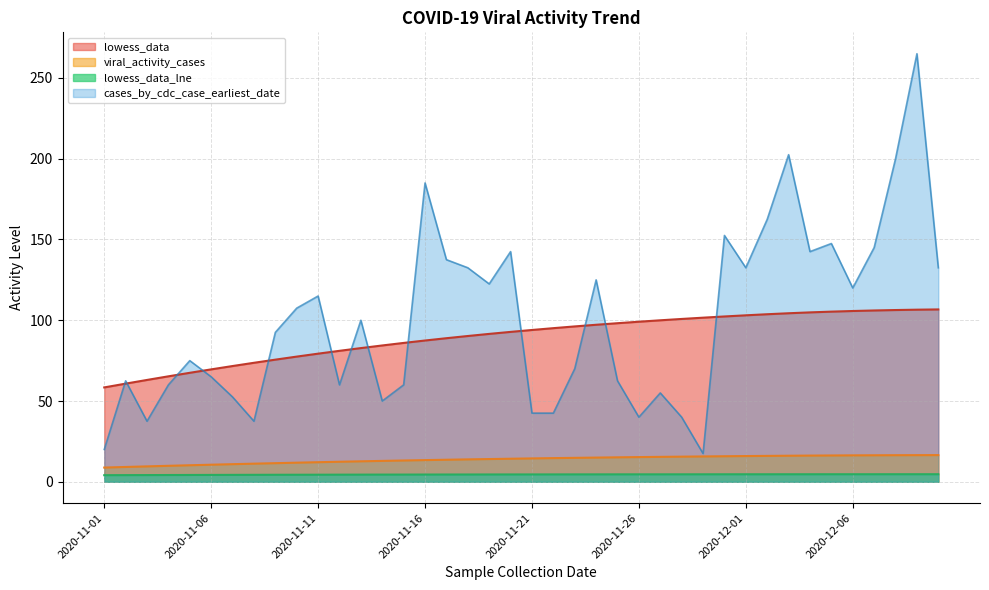

What is the sum of all lowess_data_lne values?

179.2